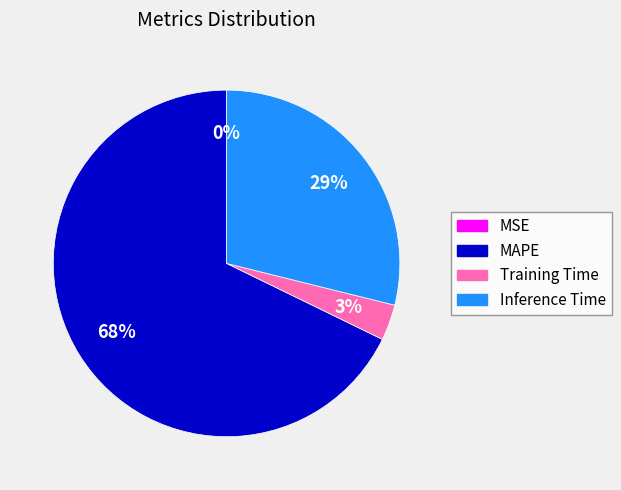

Combined, do Inference Time and Training Time account for over 50%?

No